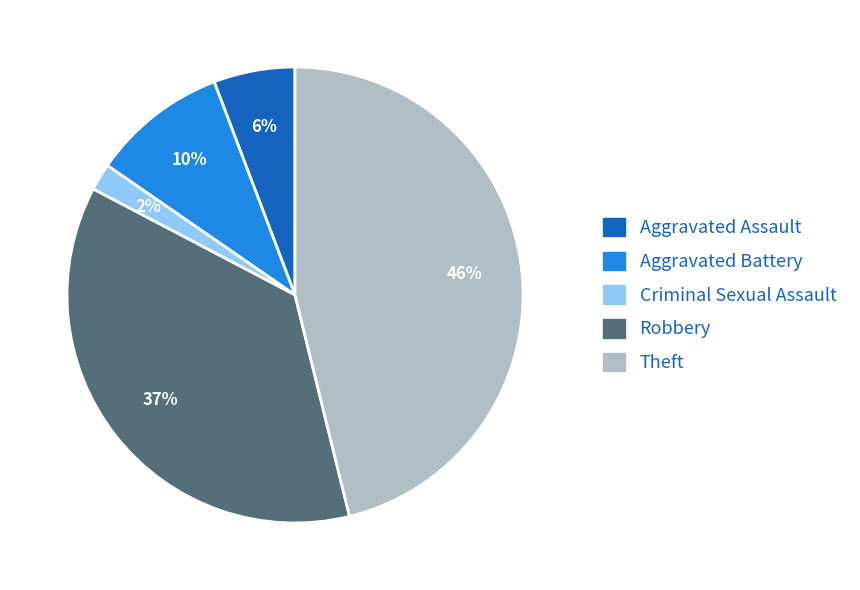

The Theft slice represents 46% of the pie. True or false?

True